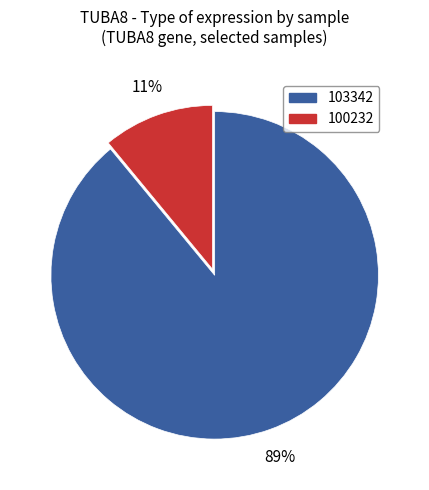

Is there any slice that represents more than half of the pie?

Yes